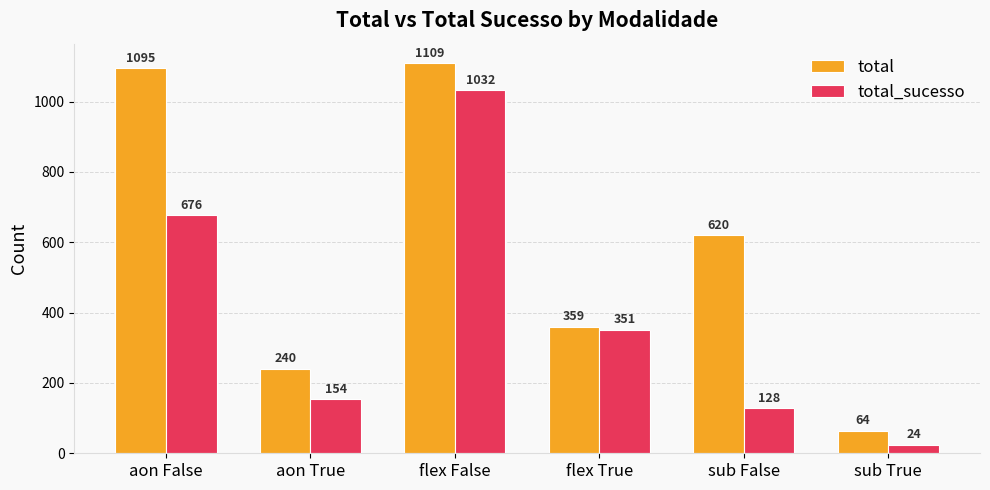

What position from the left is flex True?

4